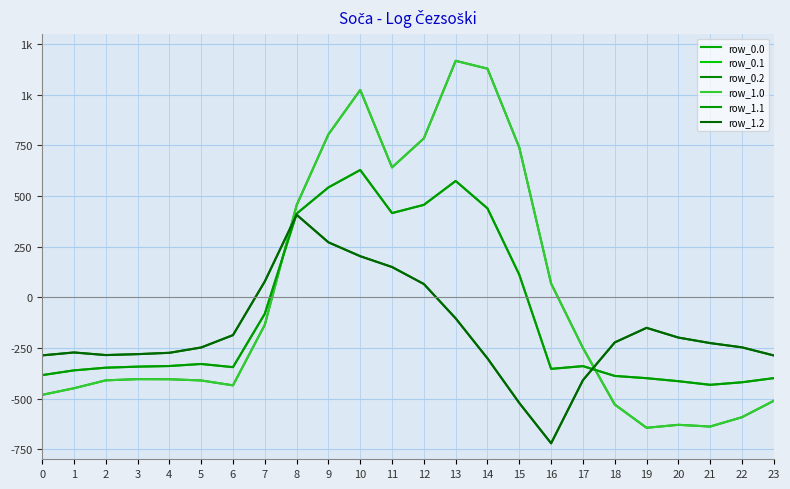

Where does the row_0.2 series first go above -226?

6